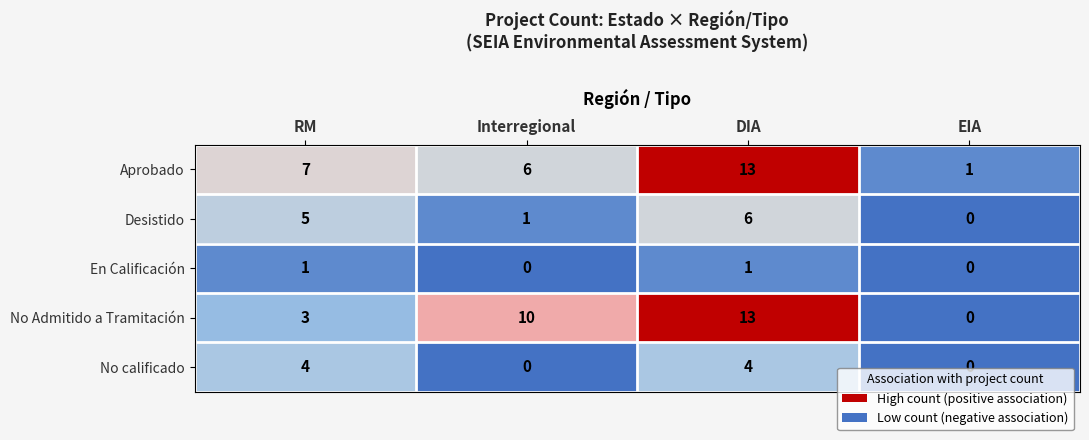

The Aprobado series shows 9 at Interregional. True or false?

False